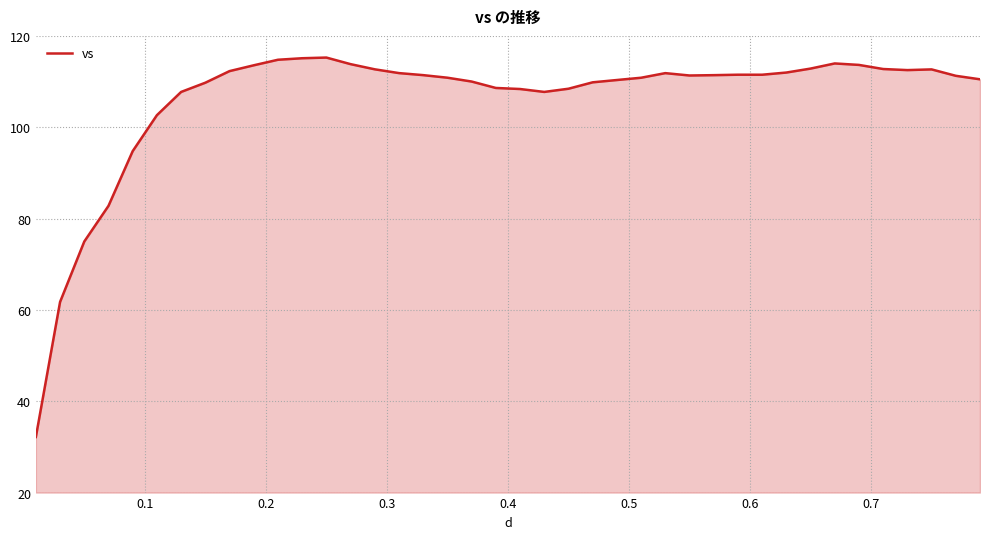

Does the chart have visible grid lines?

Yes